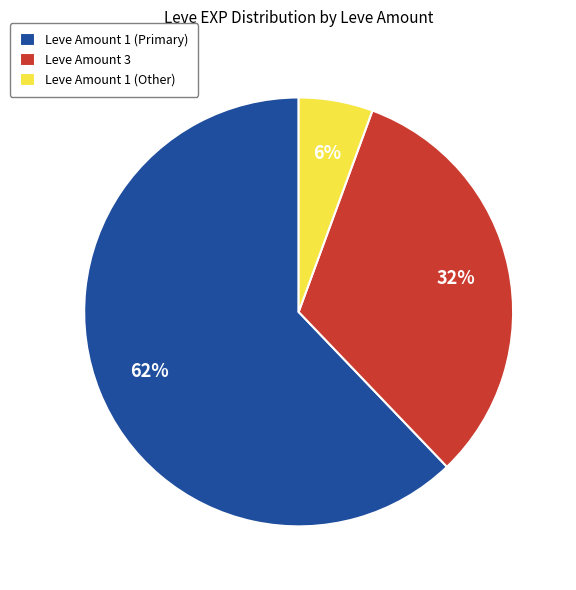

To the nearest percent, what portion does Leve Amount 1 (Primary) represent?

62%